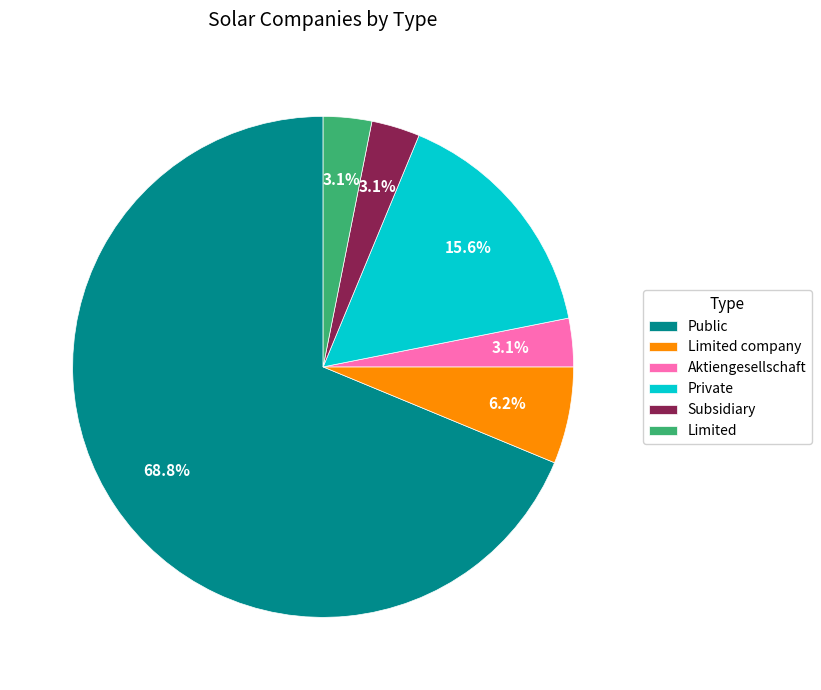

The Limited slice represents 9% of the pie. True or false?

False